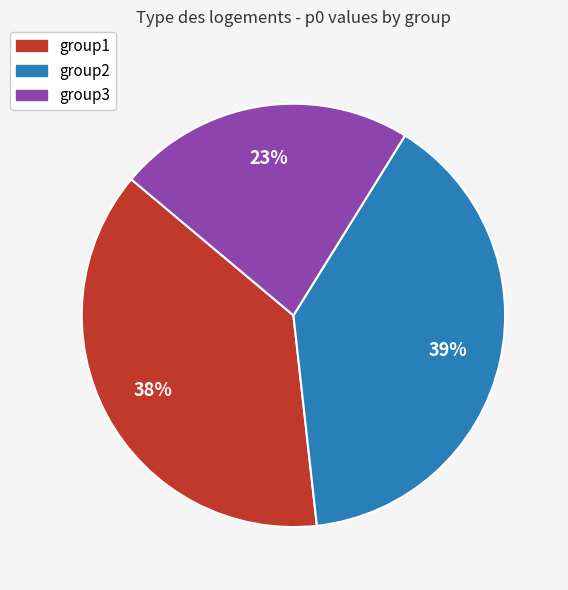

Count the number of slices in the pie.

3